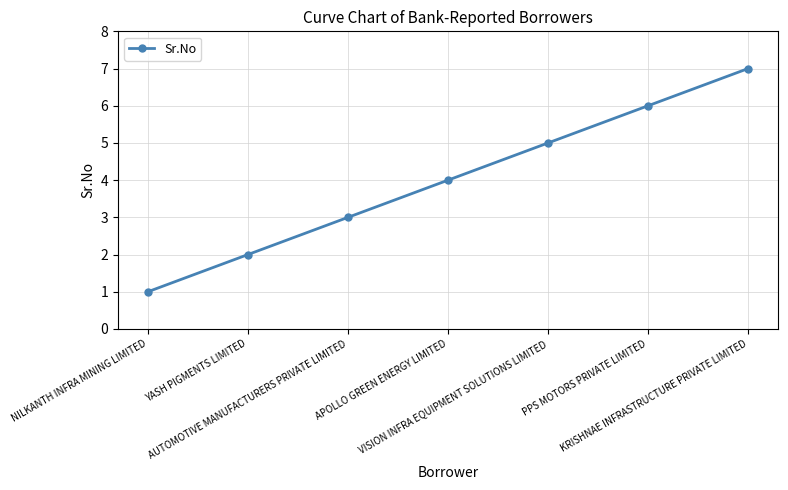

What position from the left is PPS MOTORS PRIVATE LIMITED?

6